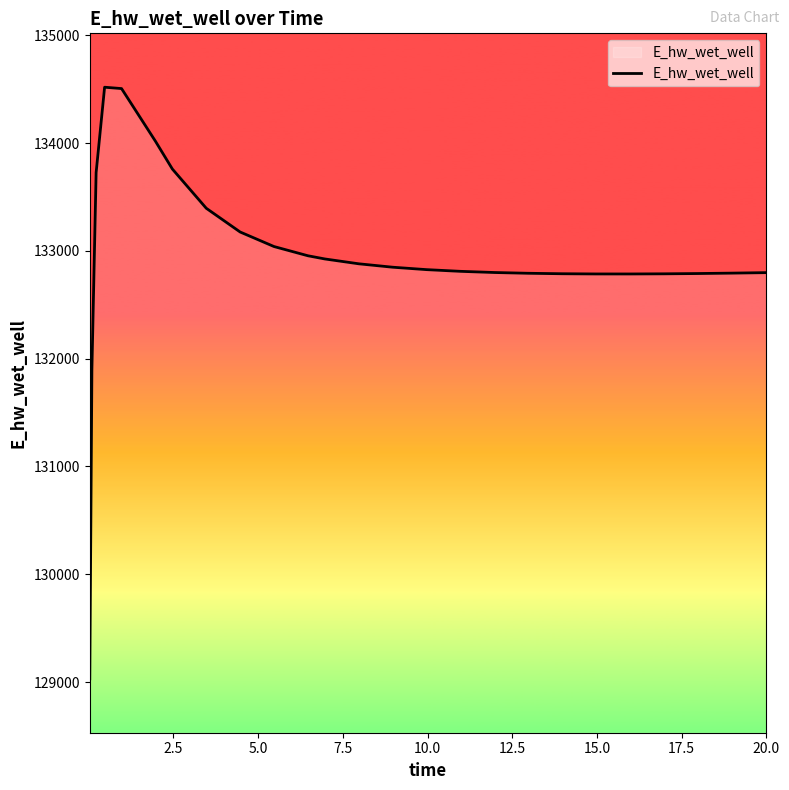

What is the difference between the maximum and minimum values?

5489.3